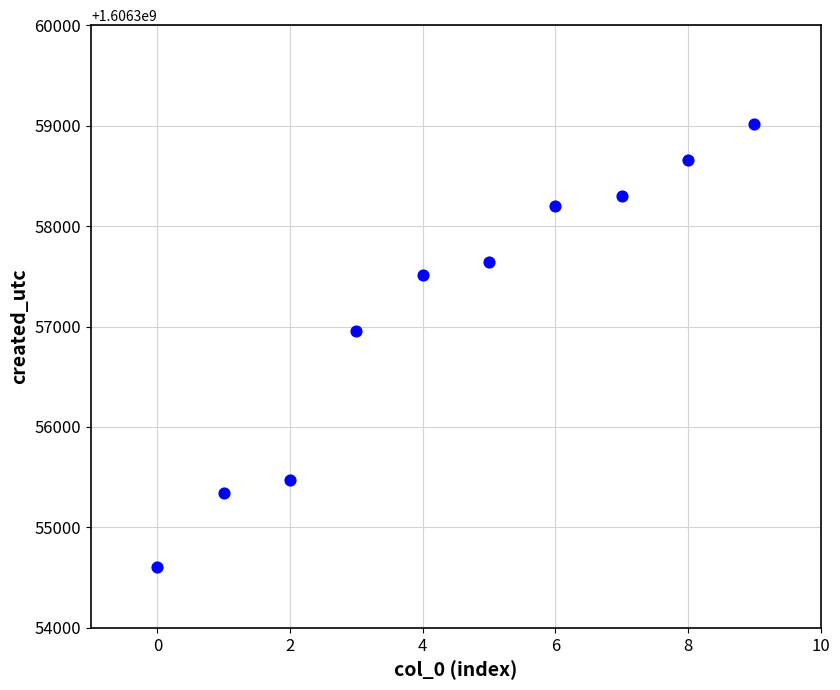

What Y value in the scatter plot is closest to 1606356812?

1606356952